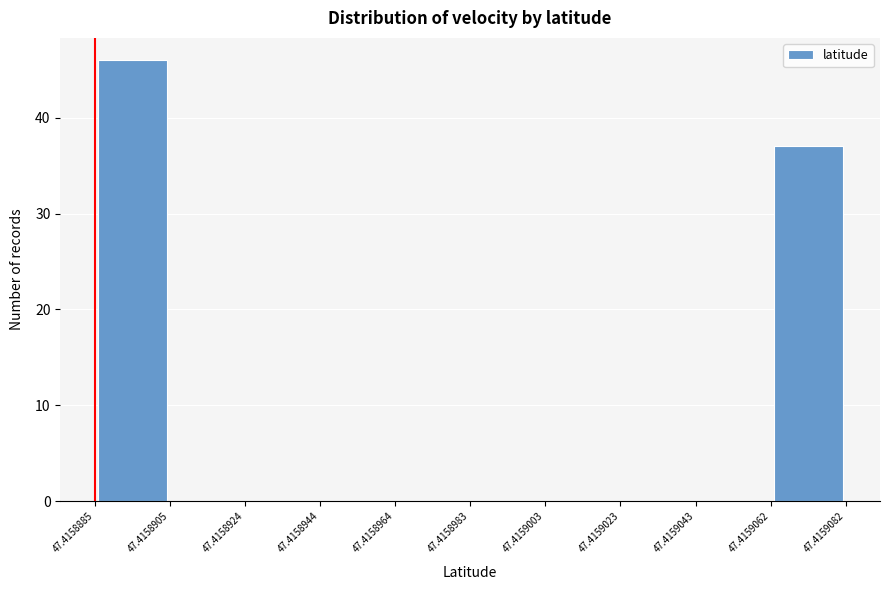

How tall is the bar that spans 47.4159062 to 47.4159082 on the x-axis? The values are not printed on the chart, so give them approximately, as read against the axis.

37